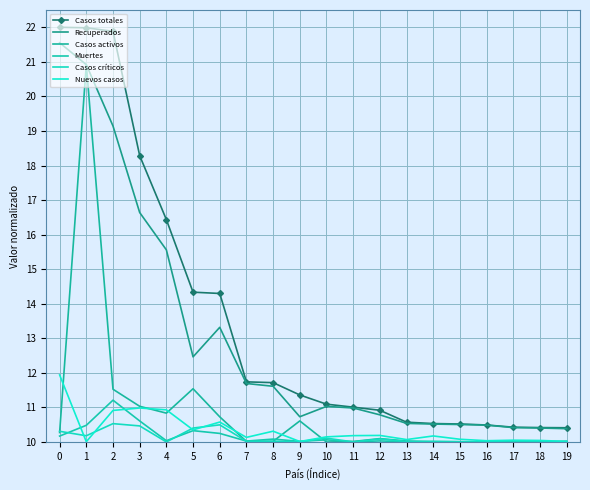

What is the value of the Casos totales point at the 12th from the left?

11.0